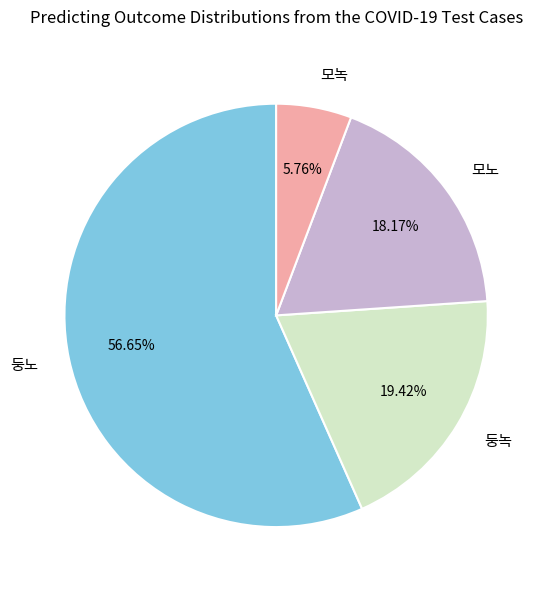

Is there a majority slice in this chart?

Yes